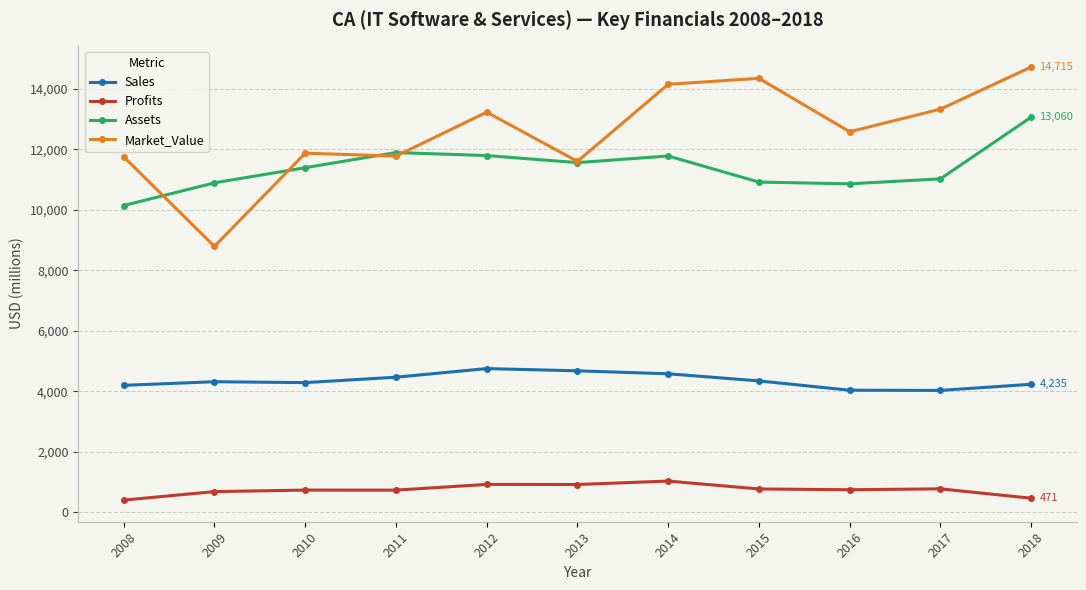

What is the maximum value for Market_Value?

14715